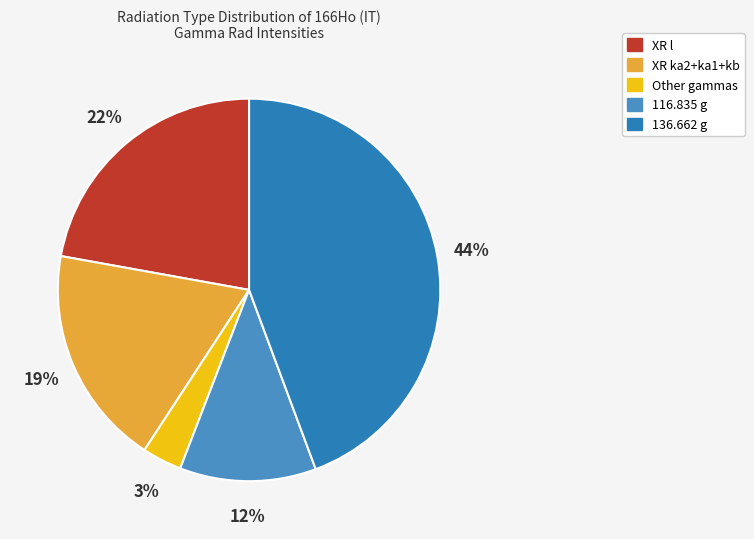

Count the number of slices in the pie.

5